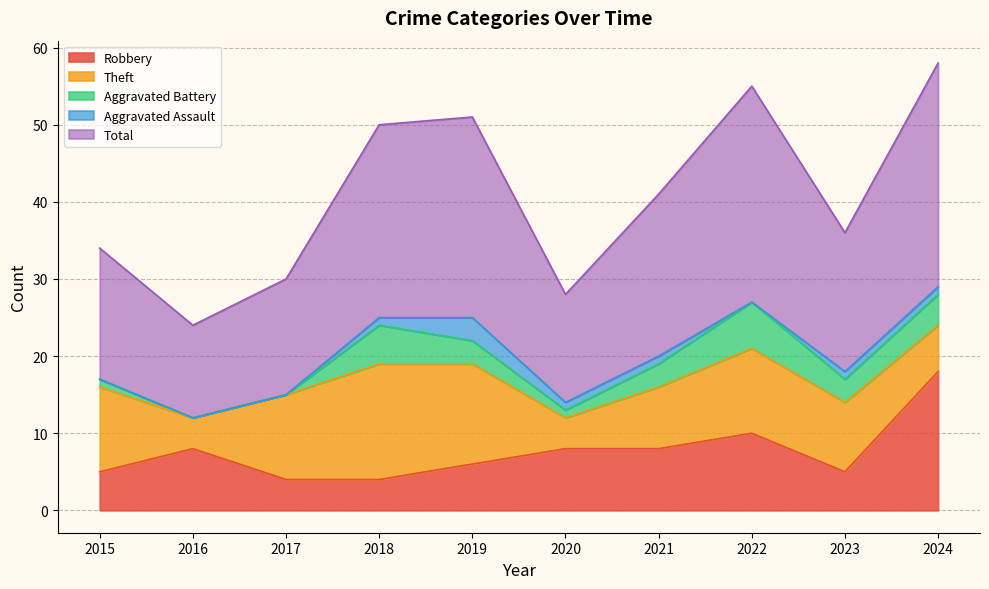

How many categories are shown in the chart?

10